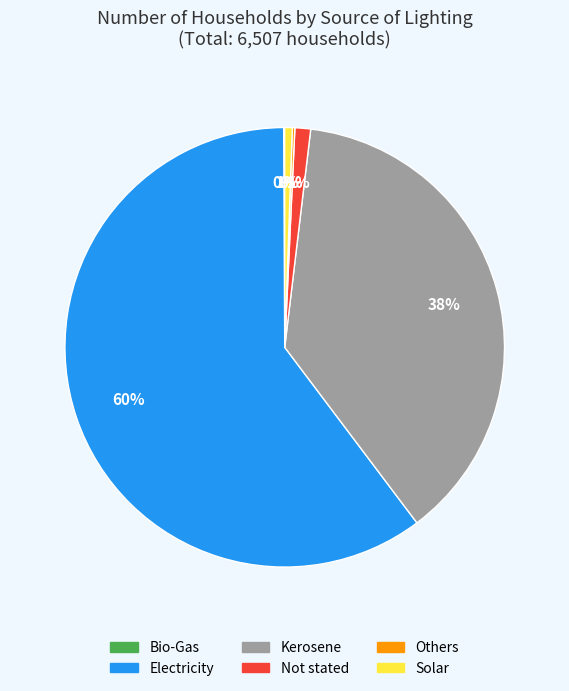

What is the largest slice in the pie chart?

Electricity